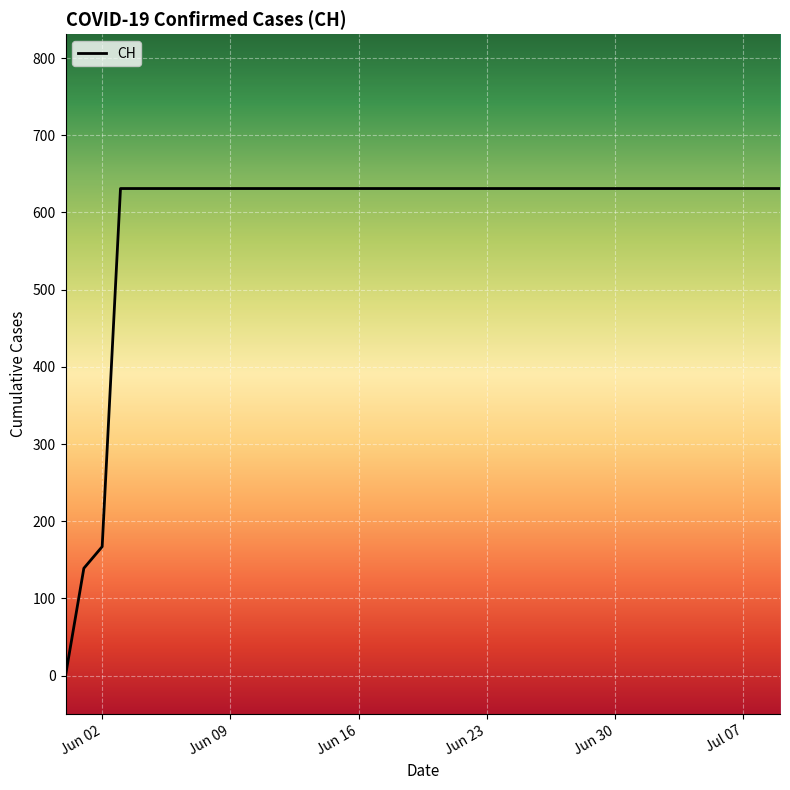

What is the difference between the maximum and minimum values?

631